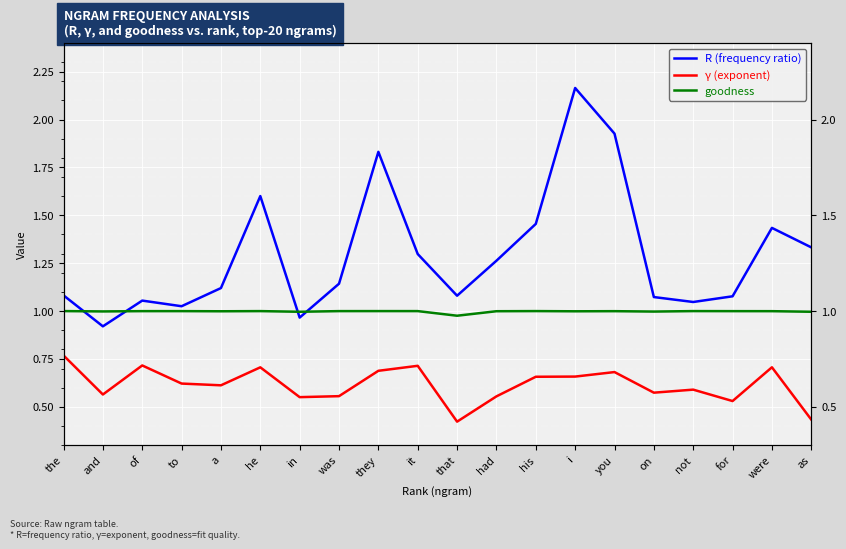

What is the difference between the highest and lowest values at it?

0.6